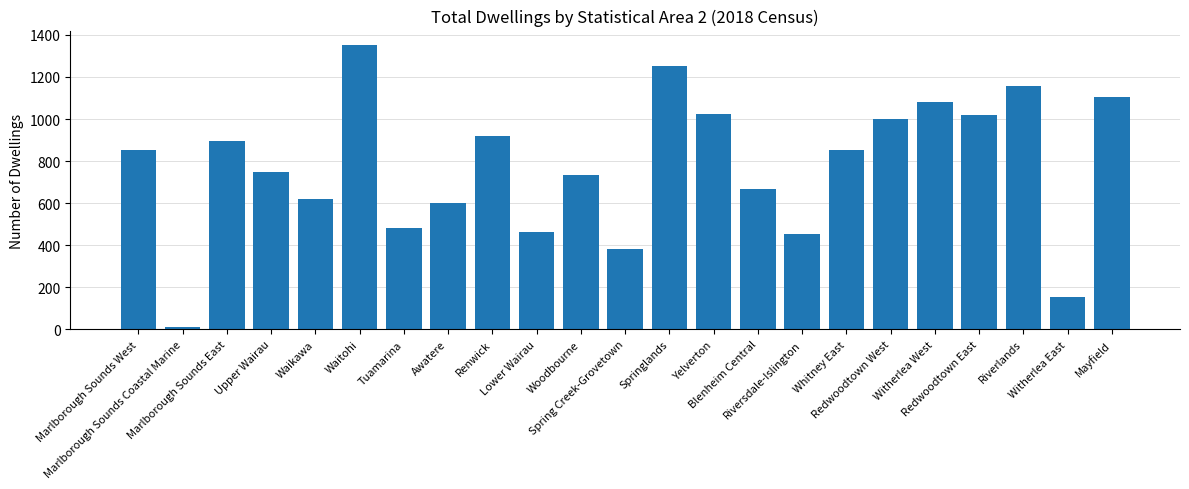

What is the average value?

775